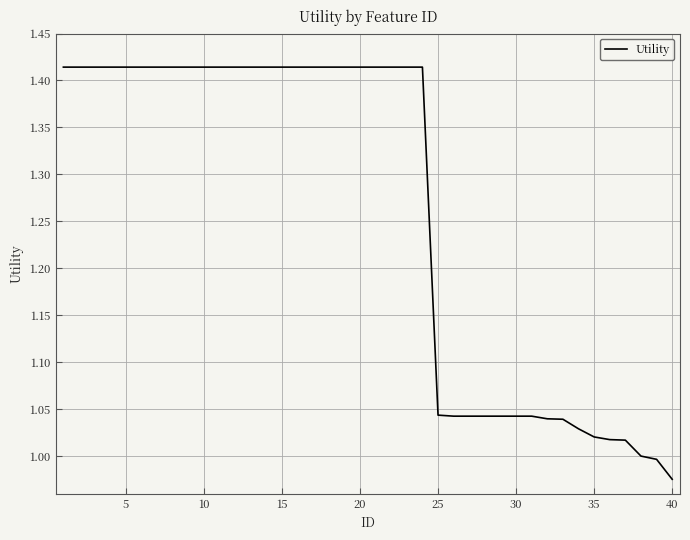

What is the difference between the maximum and minimum values?

0.4